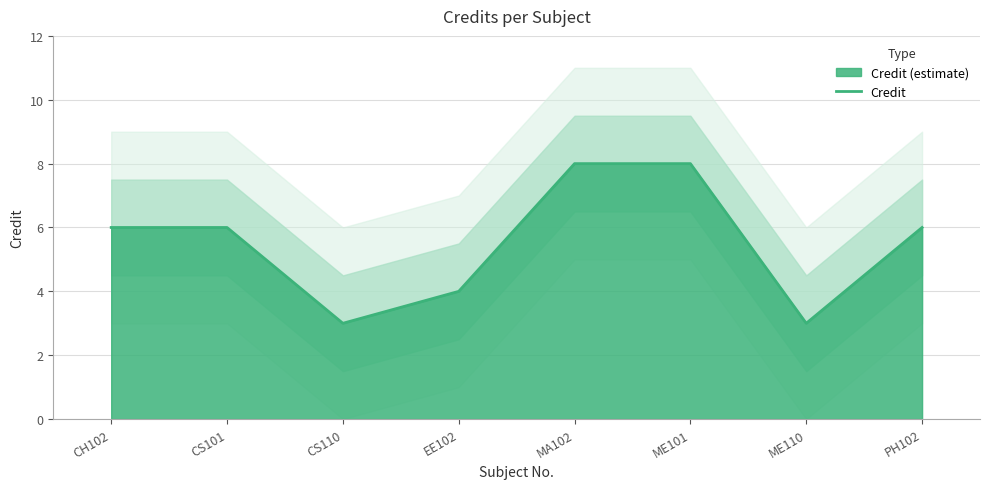

The value at CS101 is 2. True or false?

False